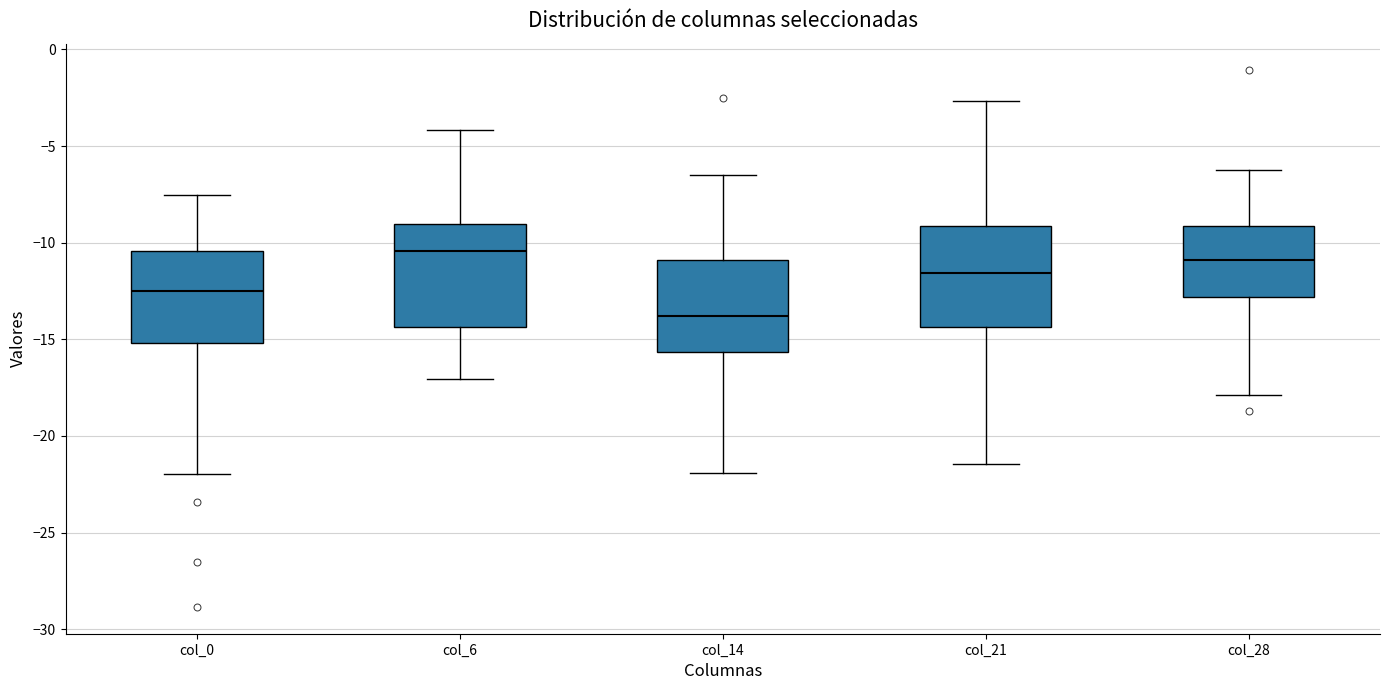

Reading left to right, transcribe this box plot: for each box, give where its median line is, the range the box spans, and where its two whiskers end, as read against the y-axis. The values are not printed on the chart, so give them approximately, as read against the axis.

col_0: median -12.5, box -15.0 to -10.5, whiskers -22.0 to -7.5
col_6: median -10.5, box -14.5 to -9.0, whiskers -17.0 to -4.0
col_14: median -14.0, box -15.5 to -11.0, whiskers -22.0 to -6.5
col_21: median -11.5, box -14.5 to -9.0, whiskers -21.5 to -2.5
col_28: median -11.0, box -13.0 to -9.0, whiskers -18.0 to -6.0